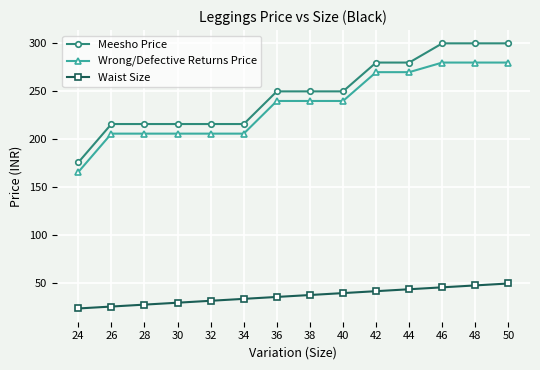

What is the difference between the second highest and second lowest values in the Wrong/Defective Returns Price series?

74